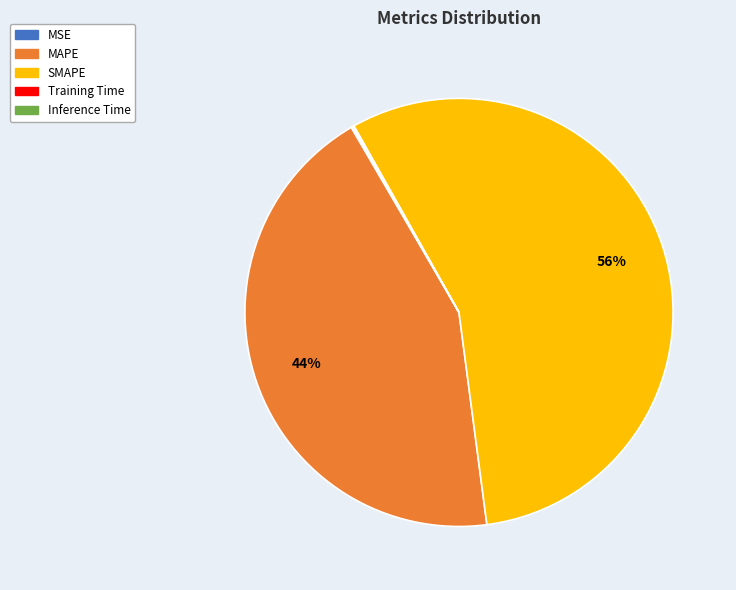

Which category has the biggest portion of the pie?

SMAPE